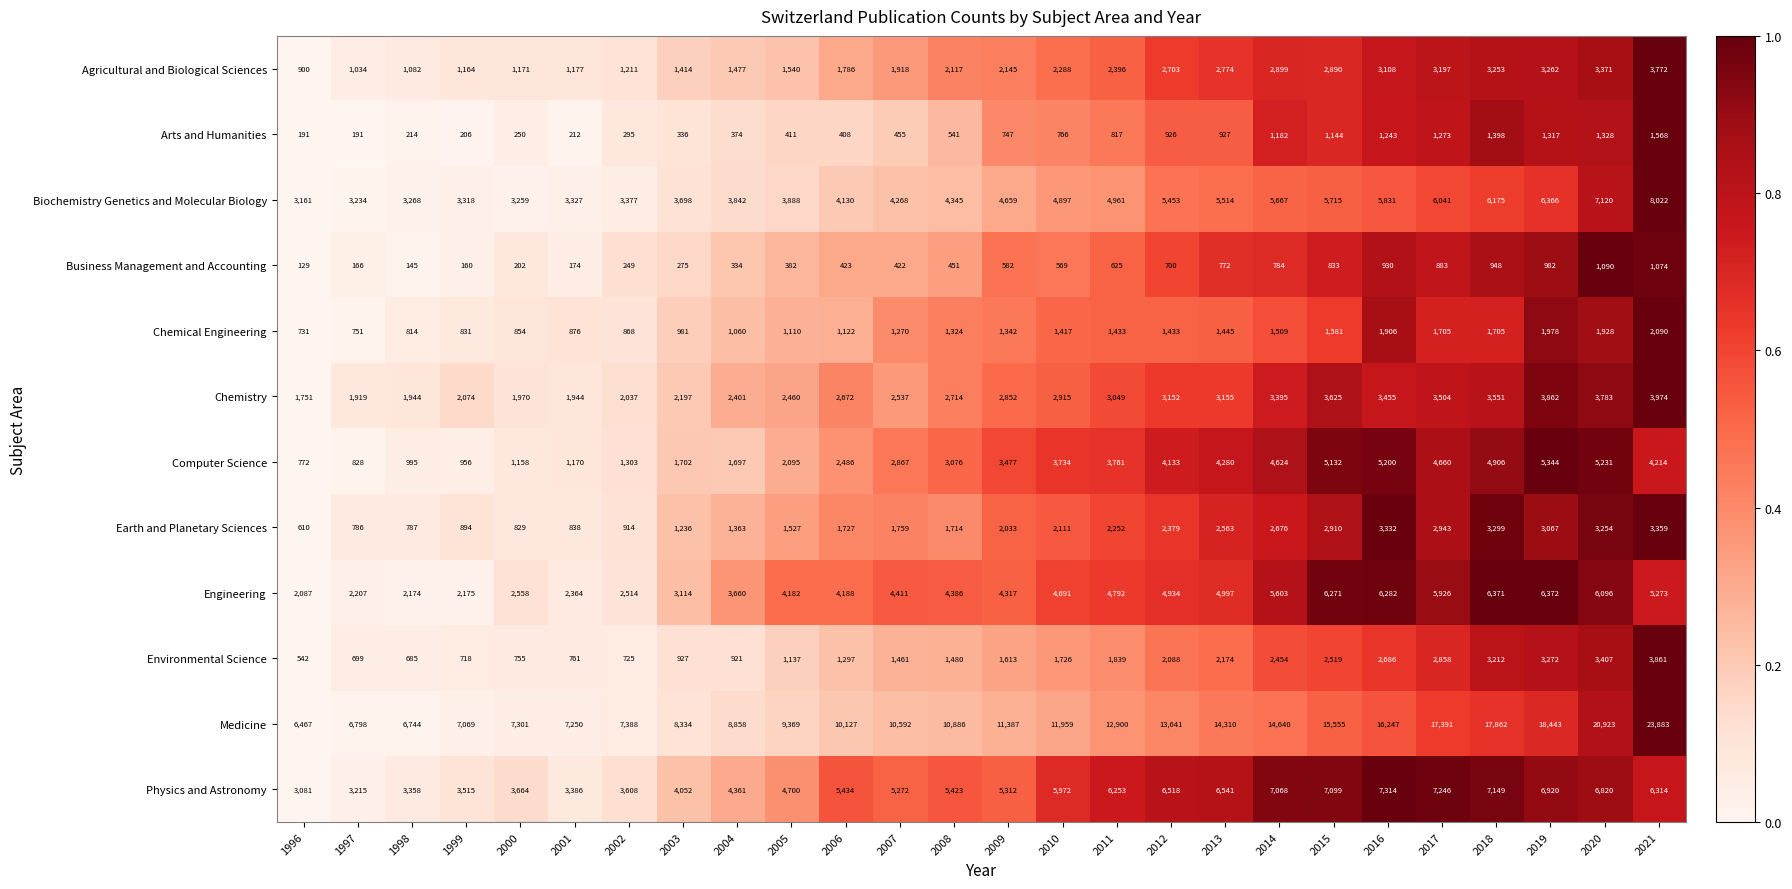

Count the number of data series in this chart.

12